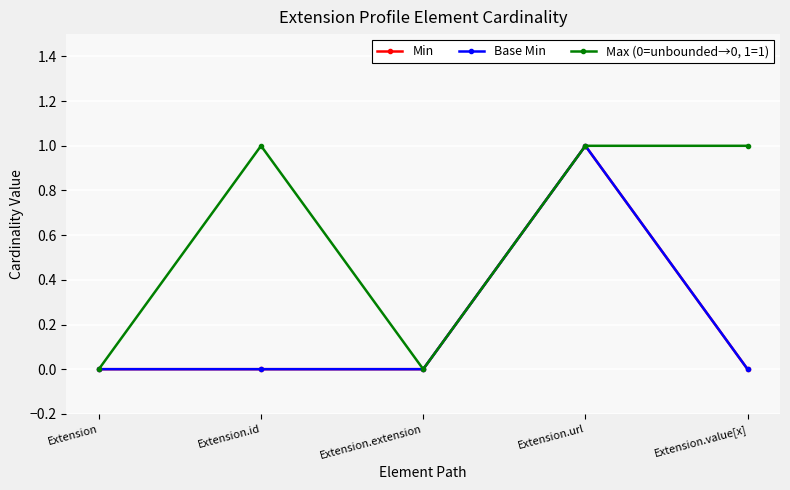

True or false: Max (0=unbounded→0, 1=1) and Base Min cross at least once.

False